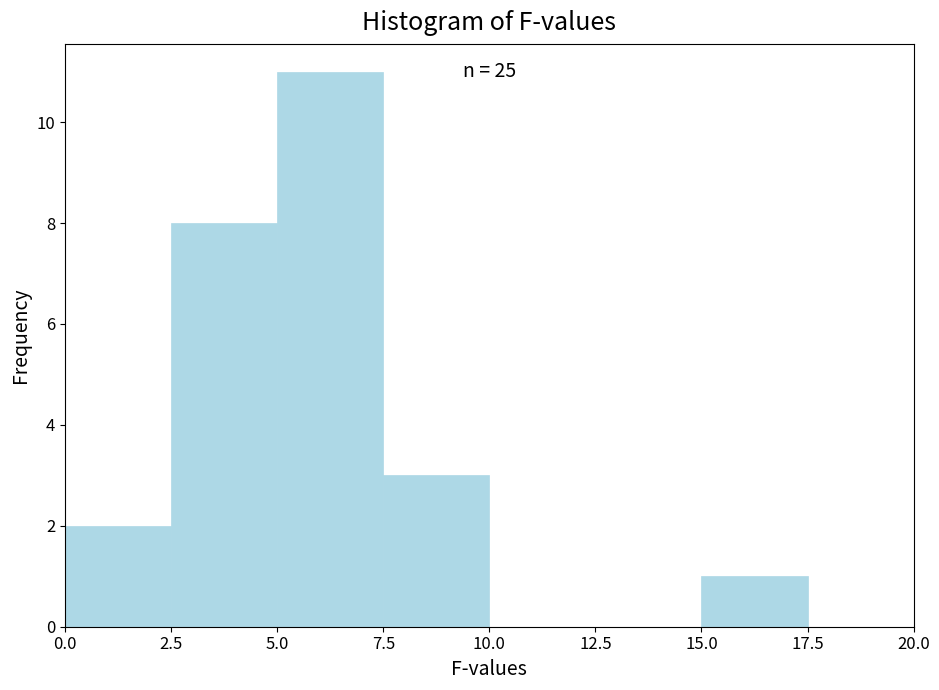

Over which range of the x-axis is the bar tallest?

5.0 to 7.5